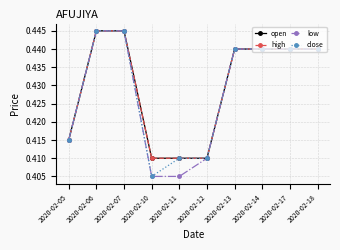

What is the total value across all series at 2020-02-18?

1.8